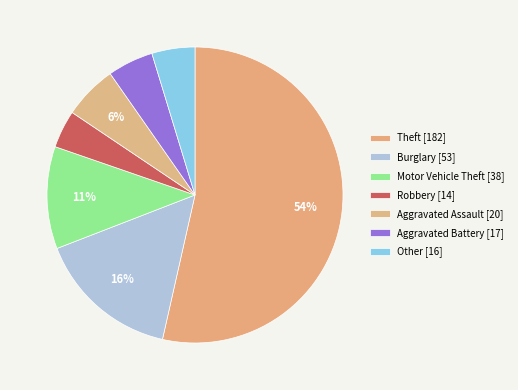

To the nearest percent, what is the average slice percentage?

14%